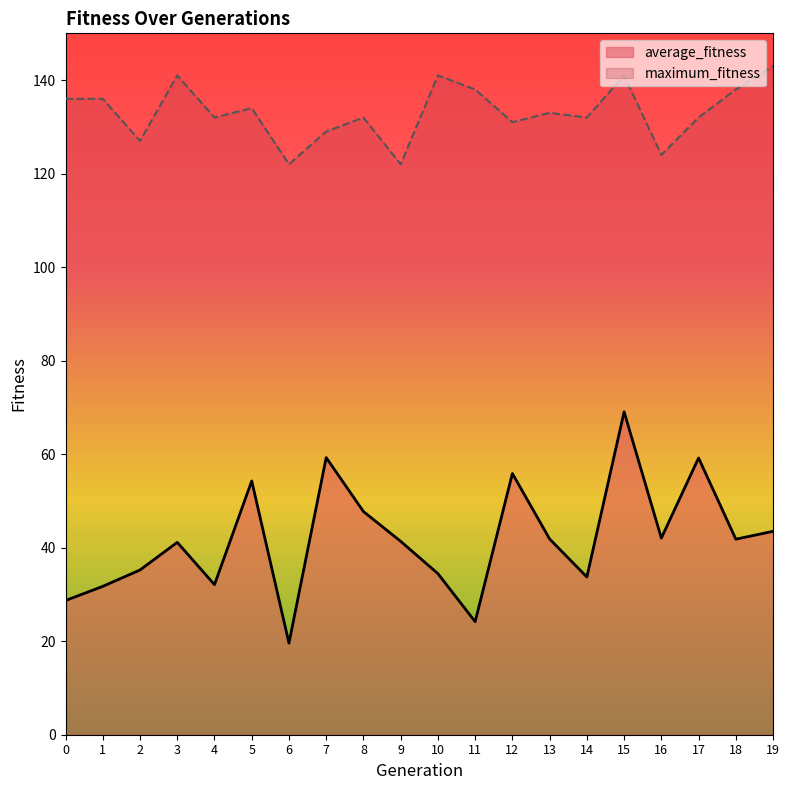

Is the value of average_fitness at 6 greater than the value of maximum_fitness at 14?

No